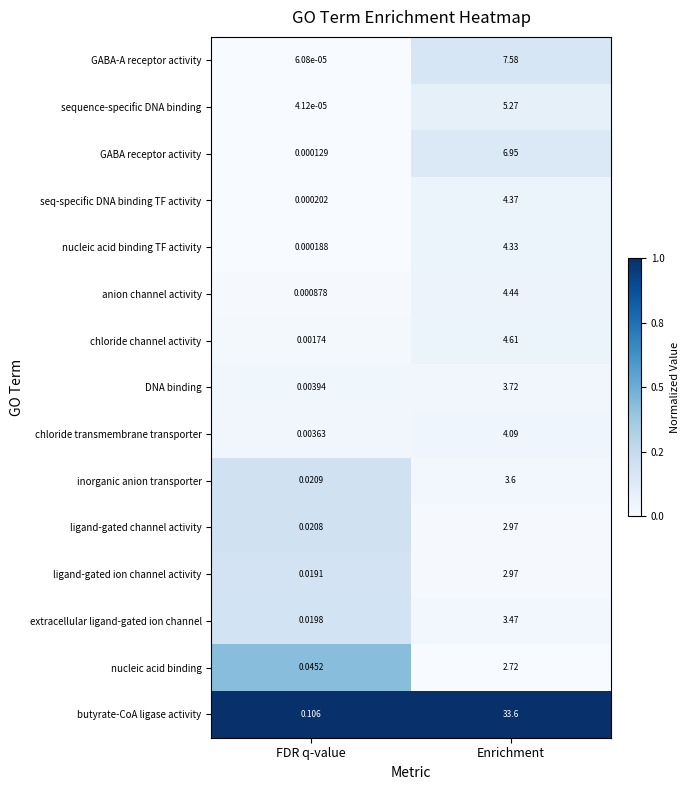

List the labels in order of nucleic acid binding TF activity value, smallest first.

FDR q-value, Enrichment